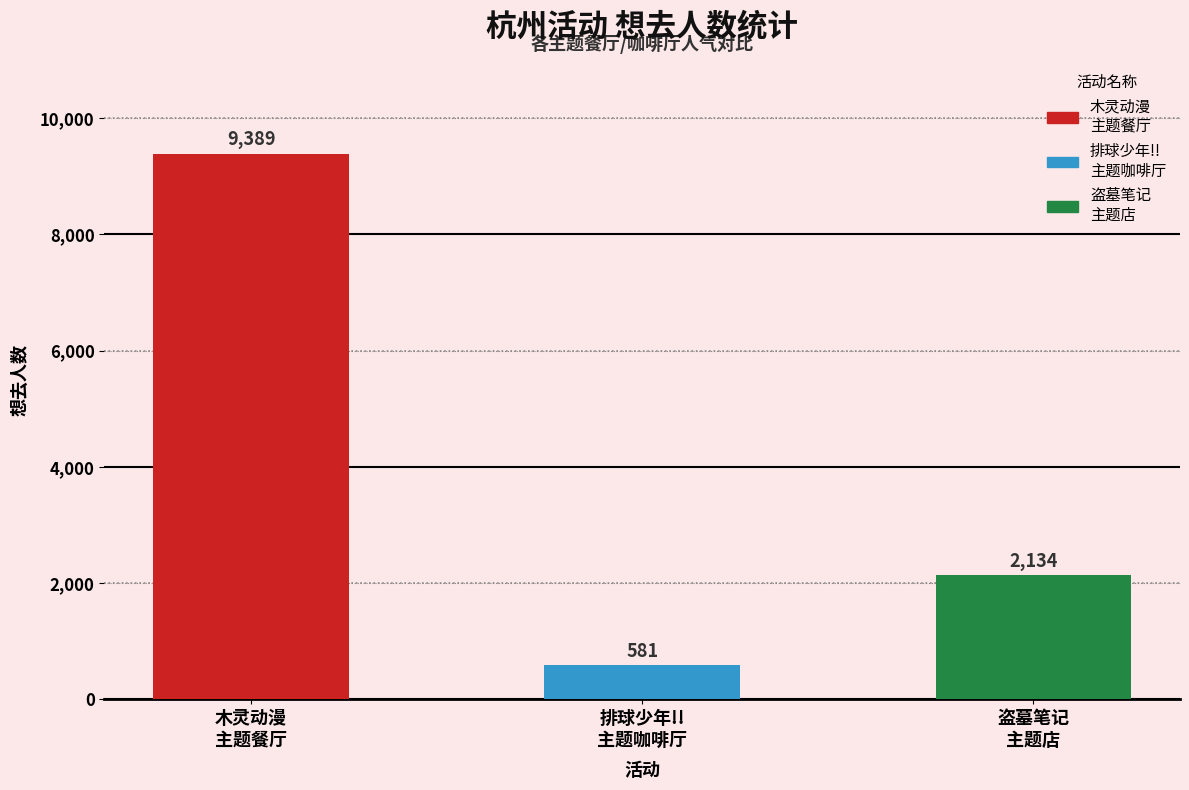

What is the average value?

4035